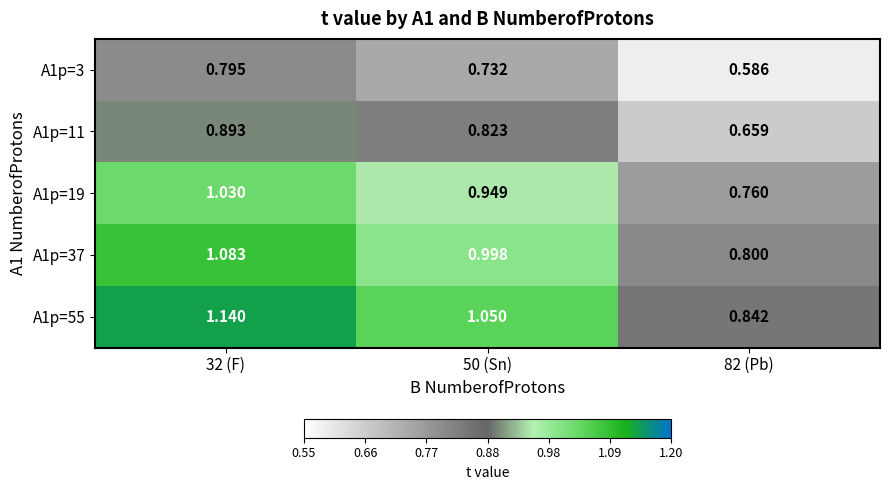

Is the value of A1p=55 at 50 (Sn) greater than the value of A1p=19 at 82 (Pb)?

Yes